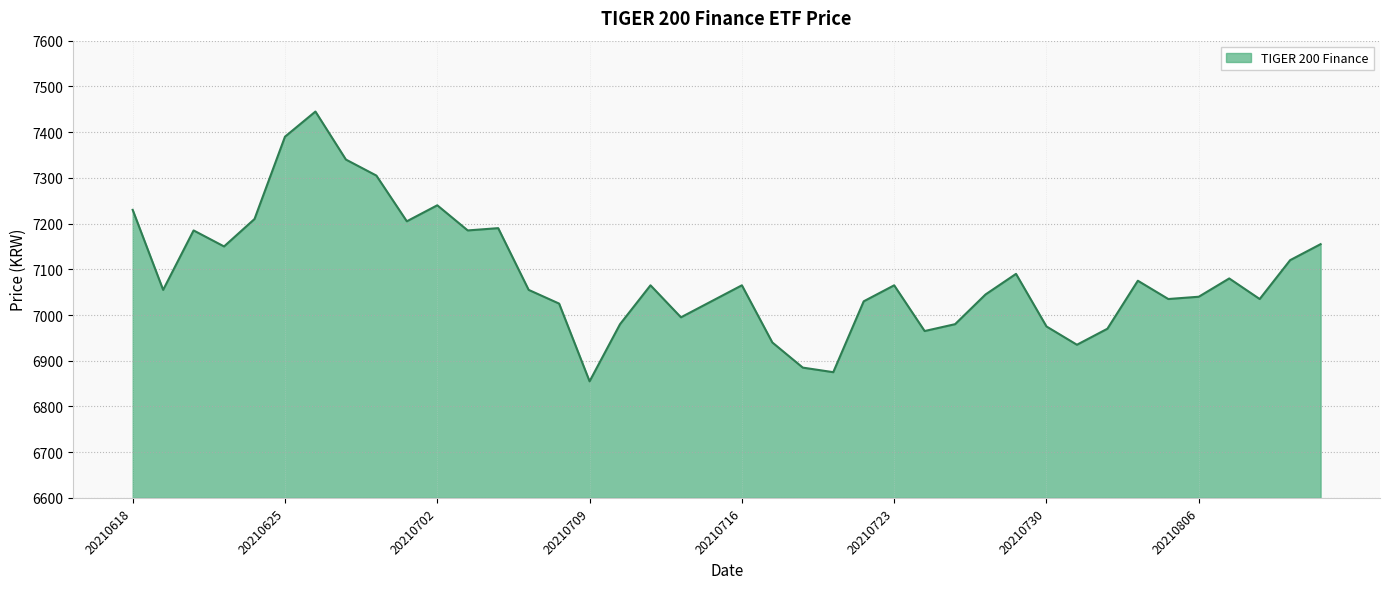

What is the maximum value shown in the chart?

7445